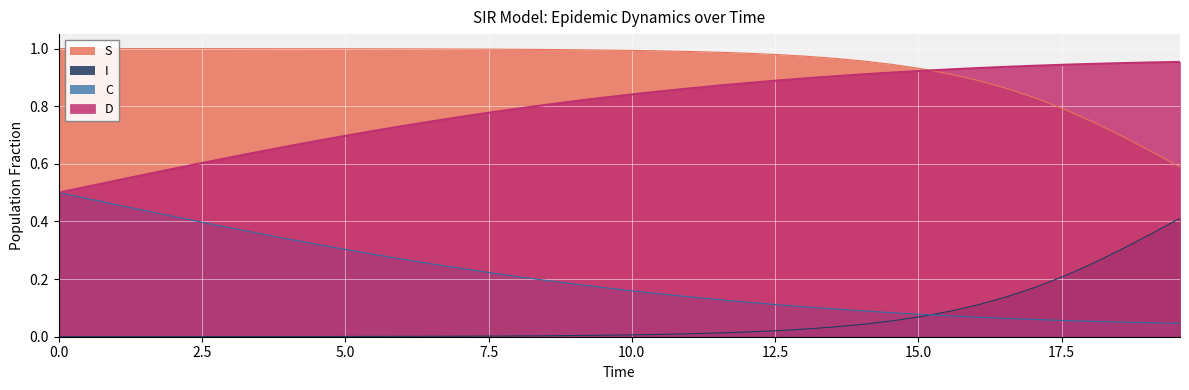

Which has a higher value, 5.518394648829432 or 1.0033444816053512?

1.0033444816053512